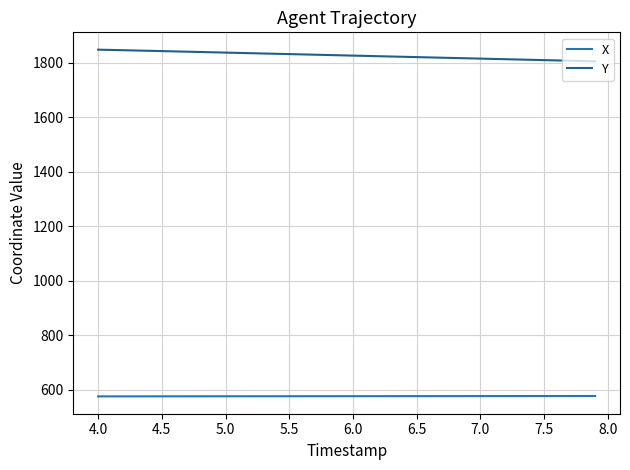

True or false: Y and X cross at least once.

False